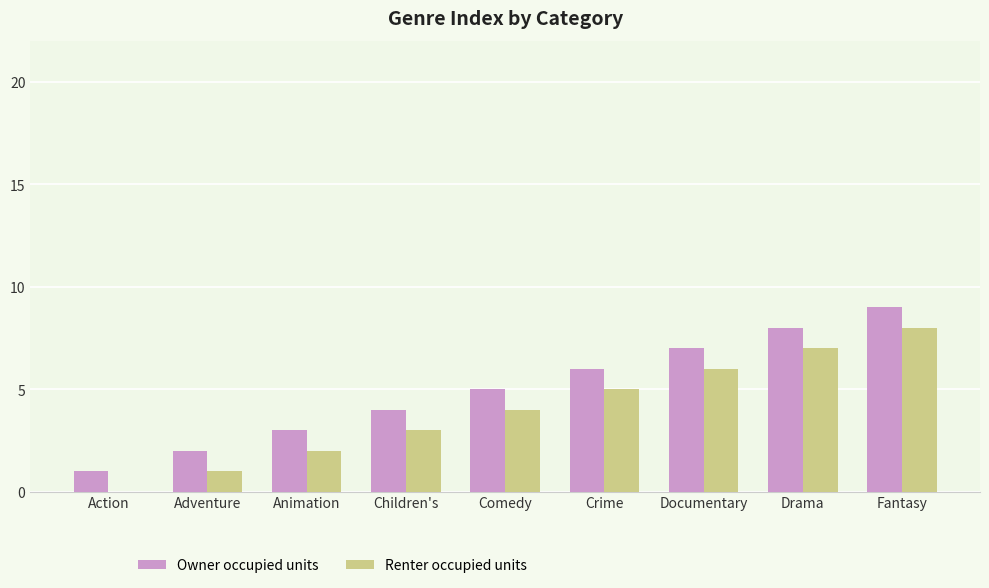

How many values in Renter occupied units are above zero?

8